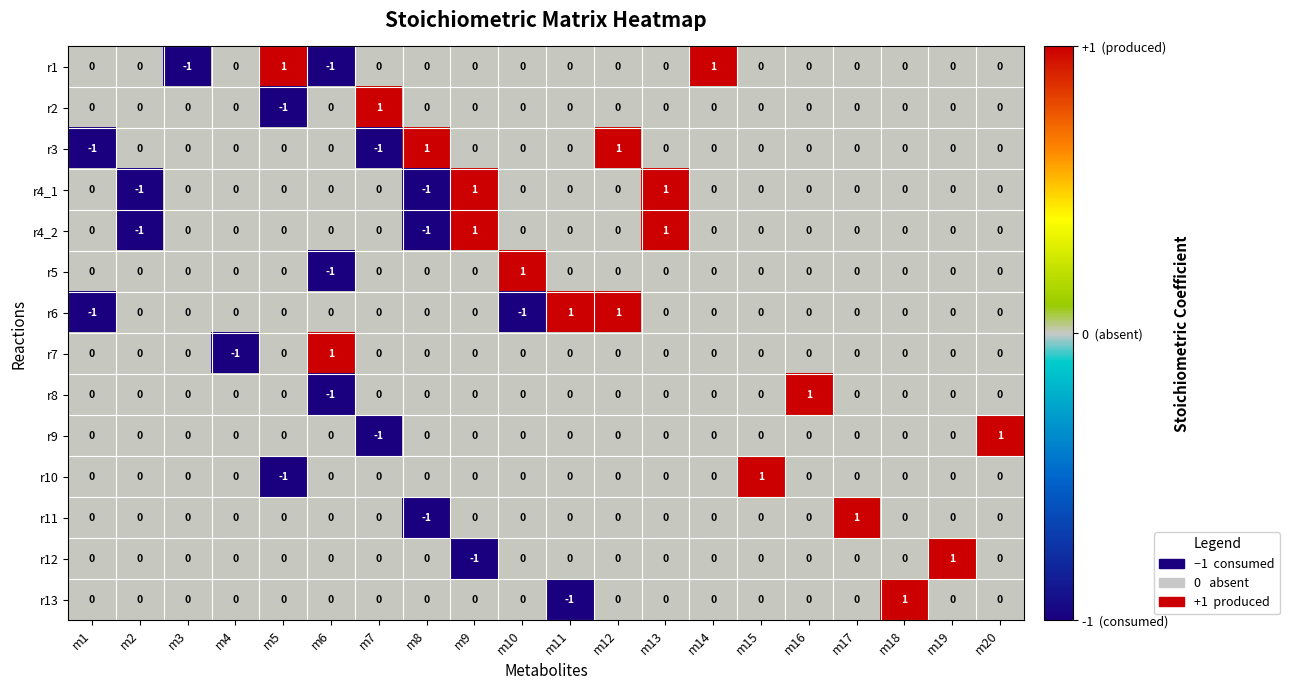

How many values in the r7 series are below 0?

1